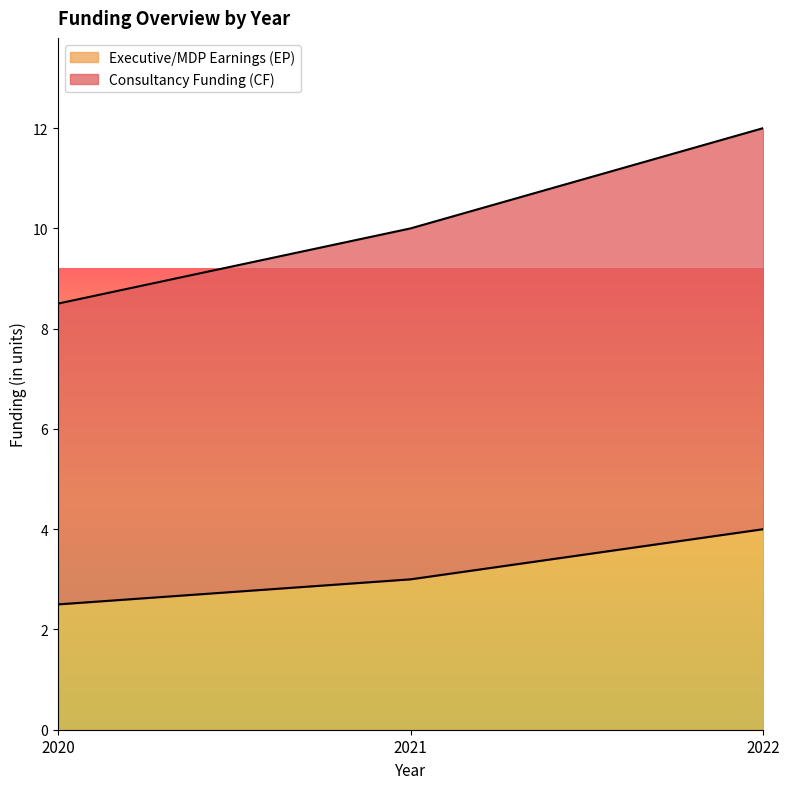

Between 2020 and 2021, which is larger?

2021